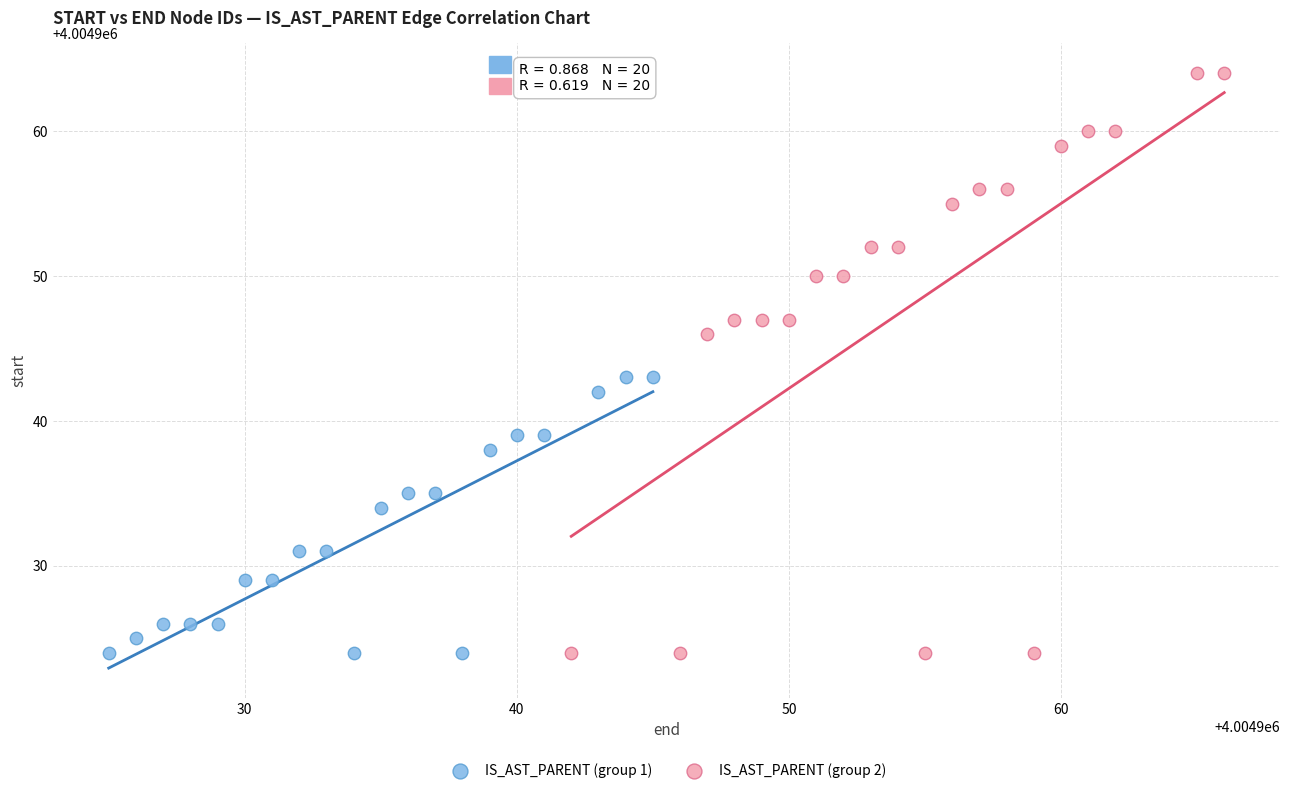

Which series reaches the maximum Y coordinate?

IS_AST_PARENT (group 2)